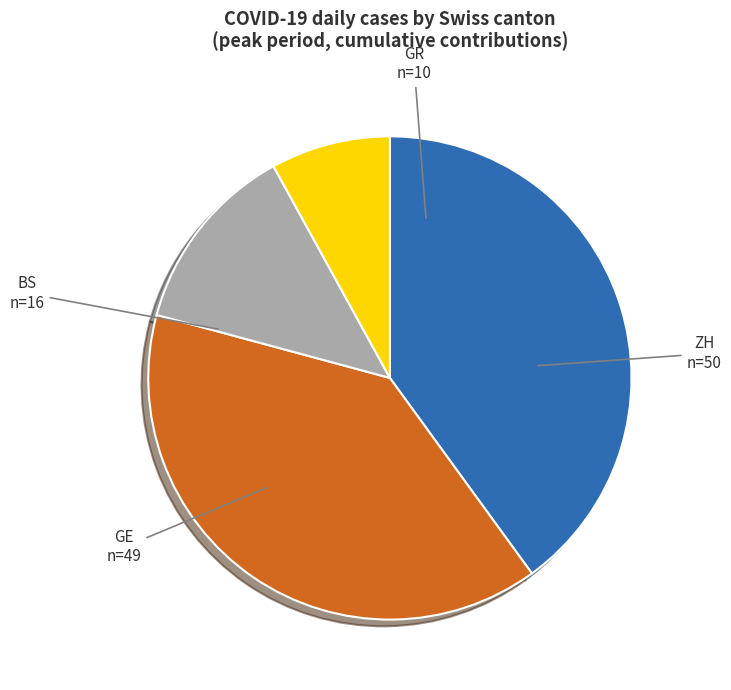

Is it true that ZH is 40% of the pie?

True